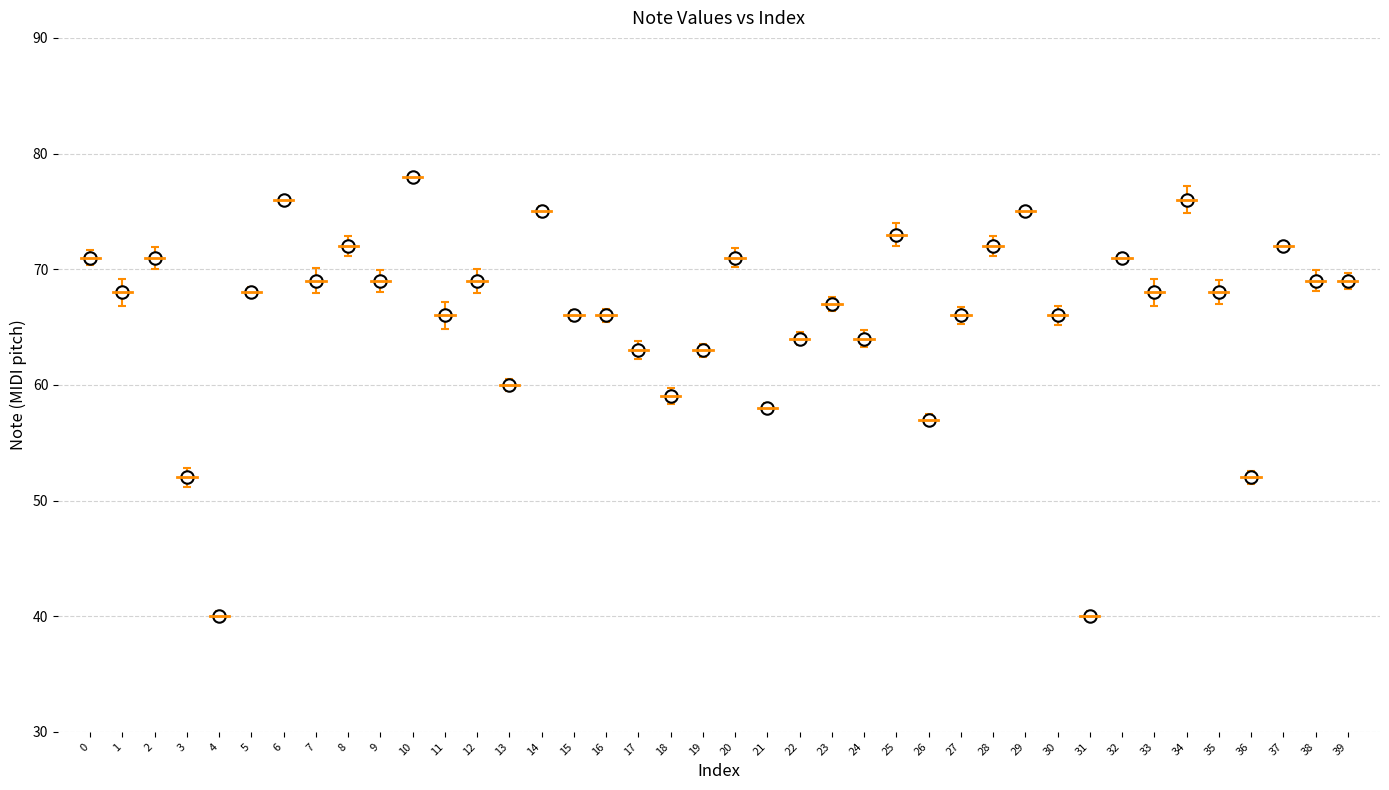

What is the range of Y values (max minus min)?

38